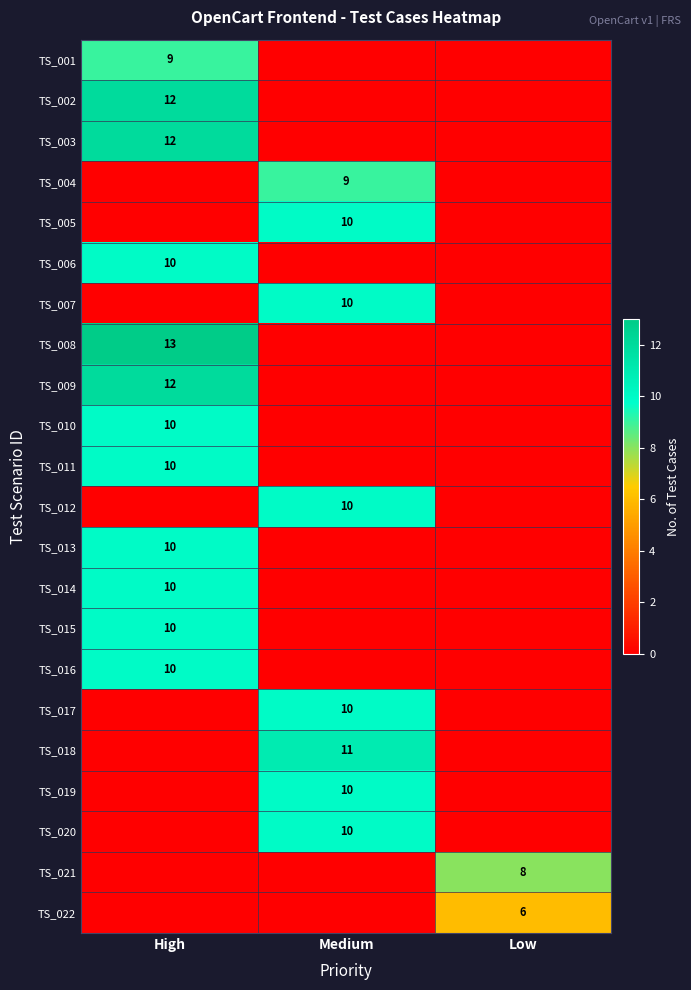

What is the total value across all series at Medium?

80